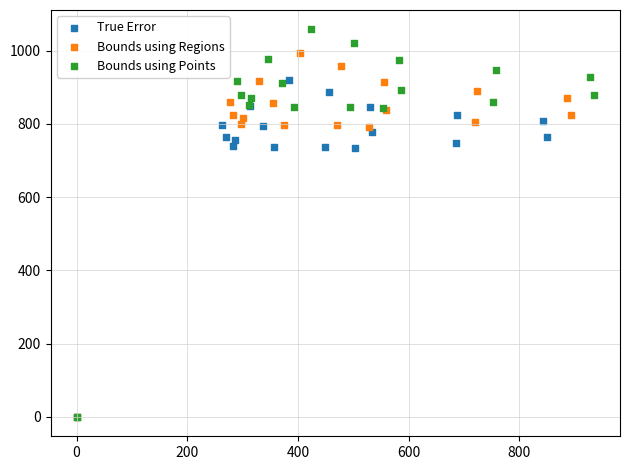

Which series reaches the maximum Y coordinate?

Bounds using Points